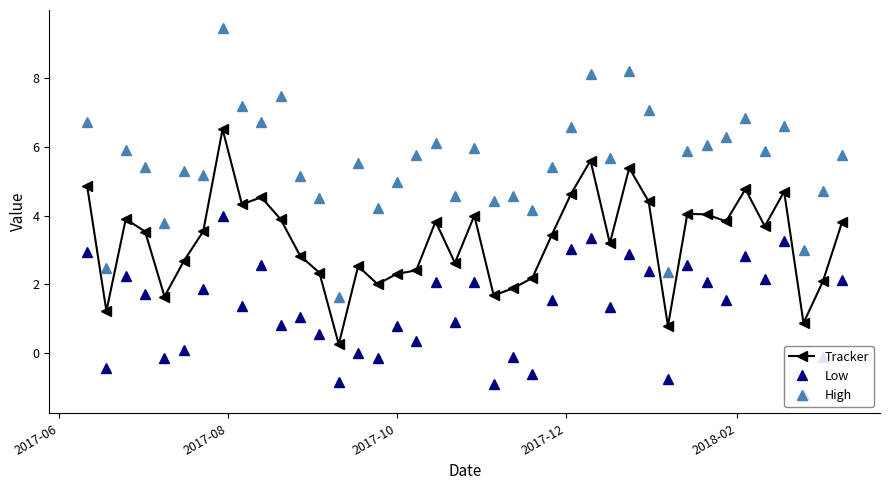

How many interior local valleys does the Tracker series have?

12